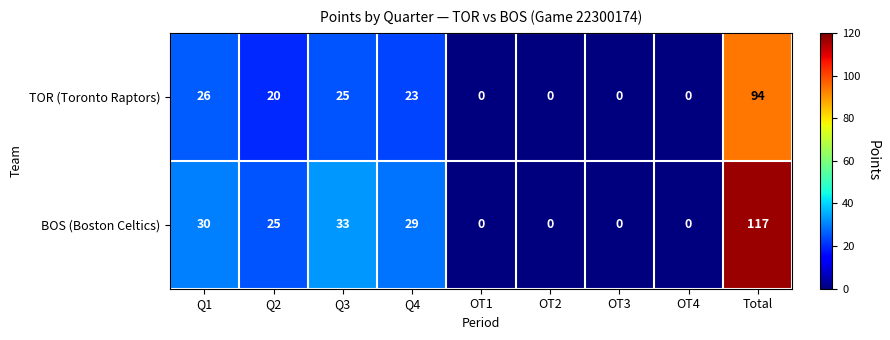

True or false: BOS (Boston Celtics) has a value of 0 at OT3.

True